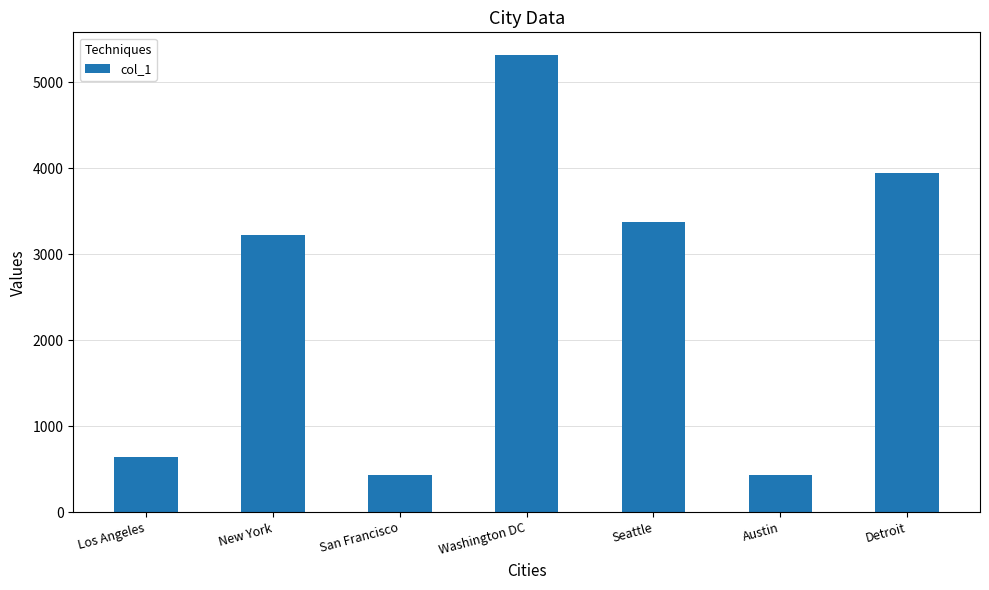

What is the label of the 6th bar from the right?

New York